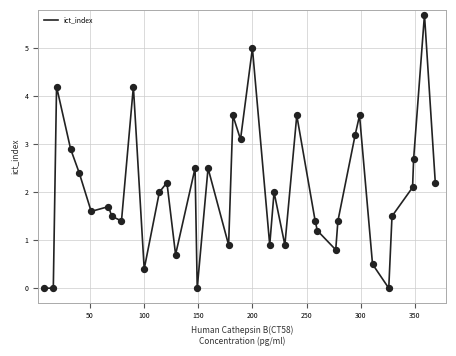

What is the greatest value displayed?

5.7